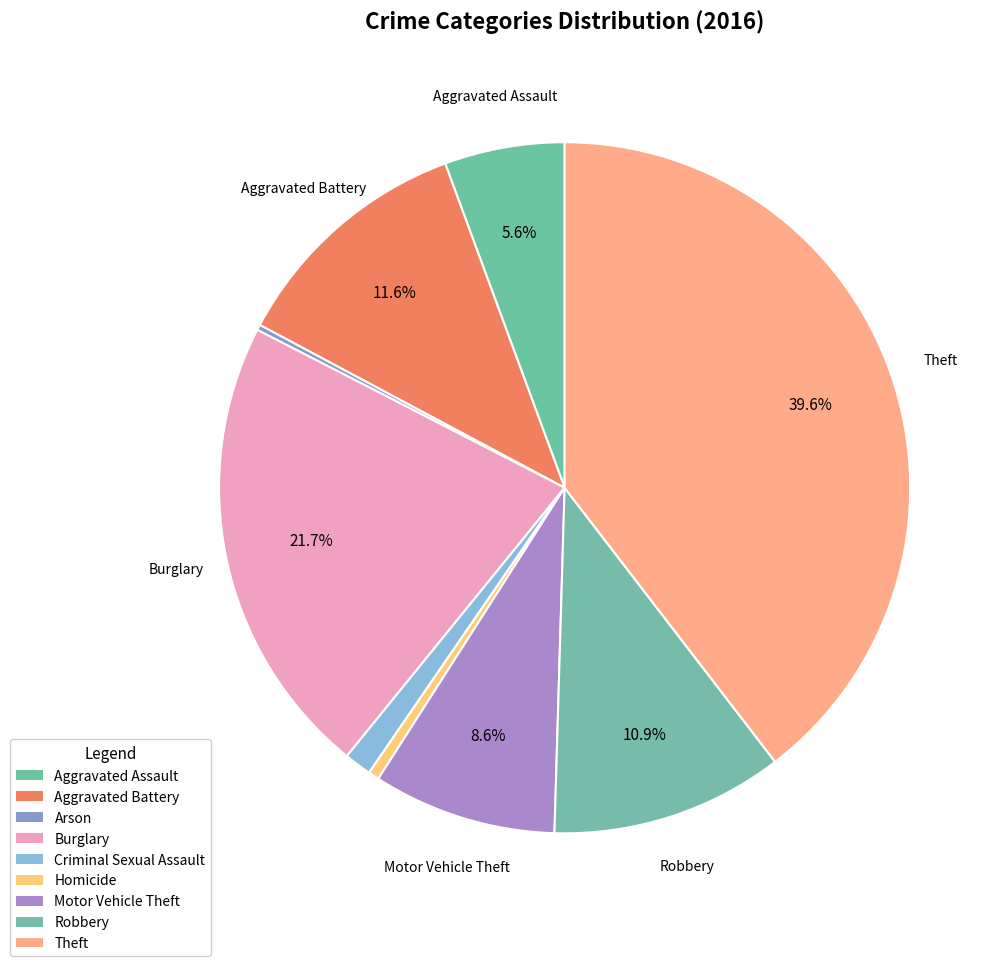

What is the change in value from Burglary to Robbery?

-127